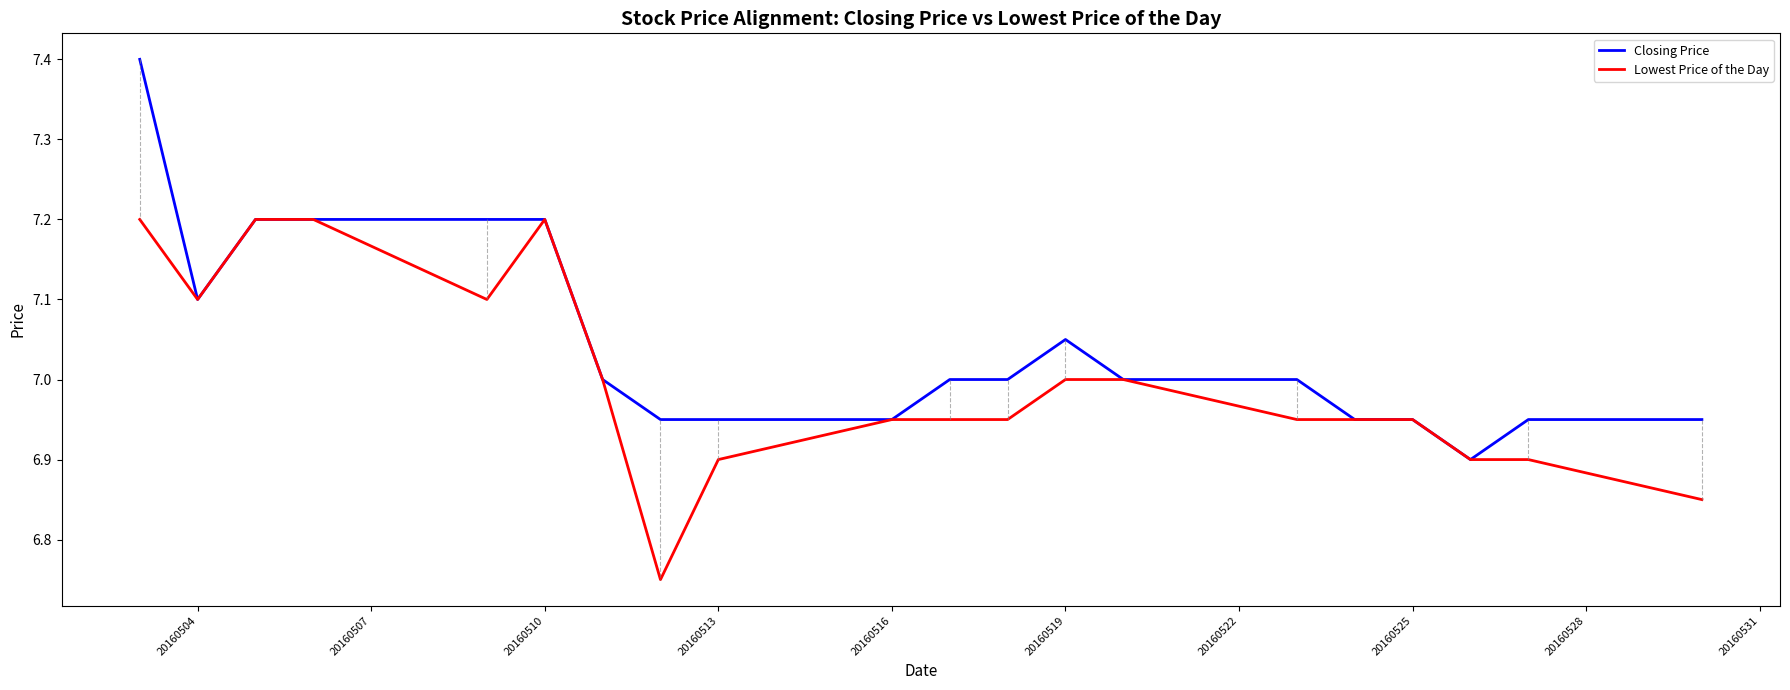

Which series has the largest total across all categories?

Closing Price